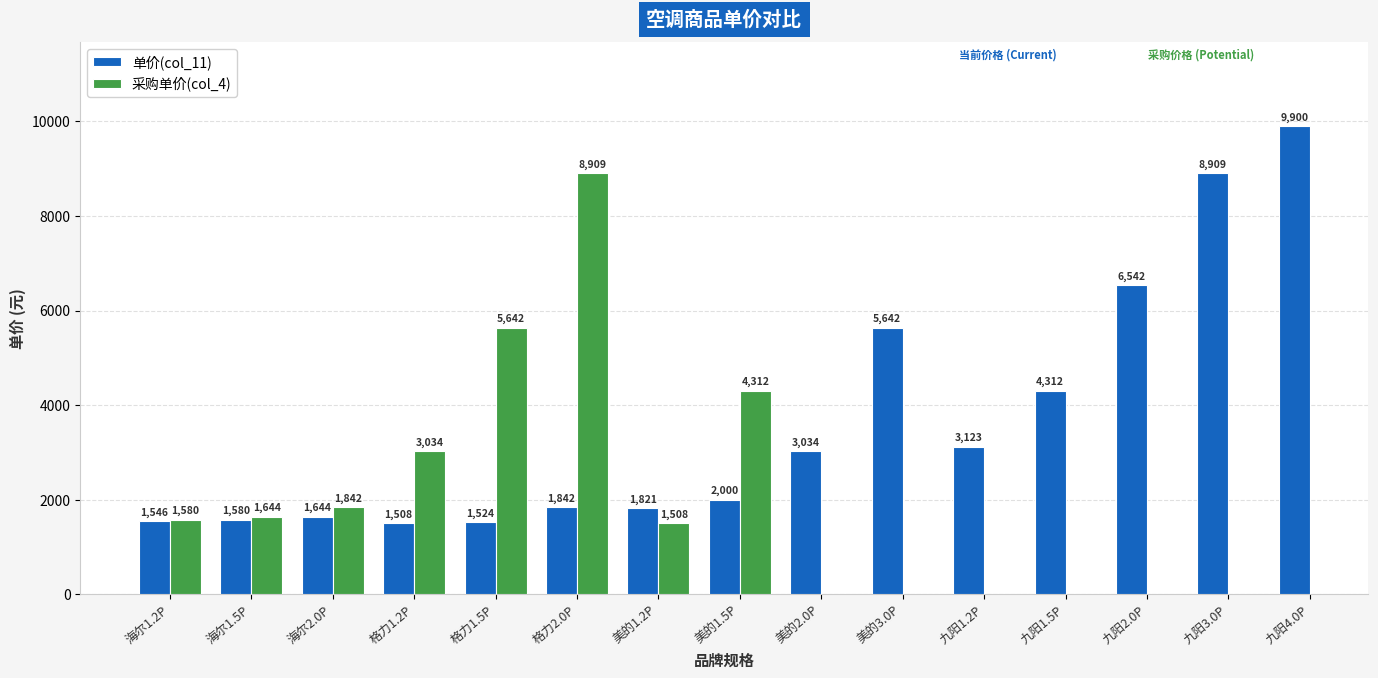

Is it true that the value at 九阳4.0P is 3495?

False